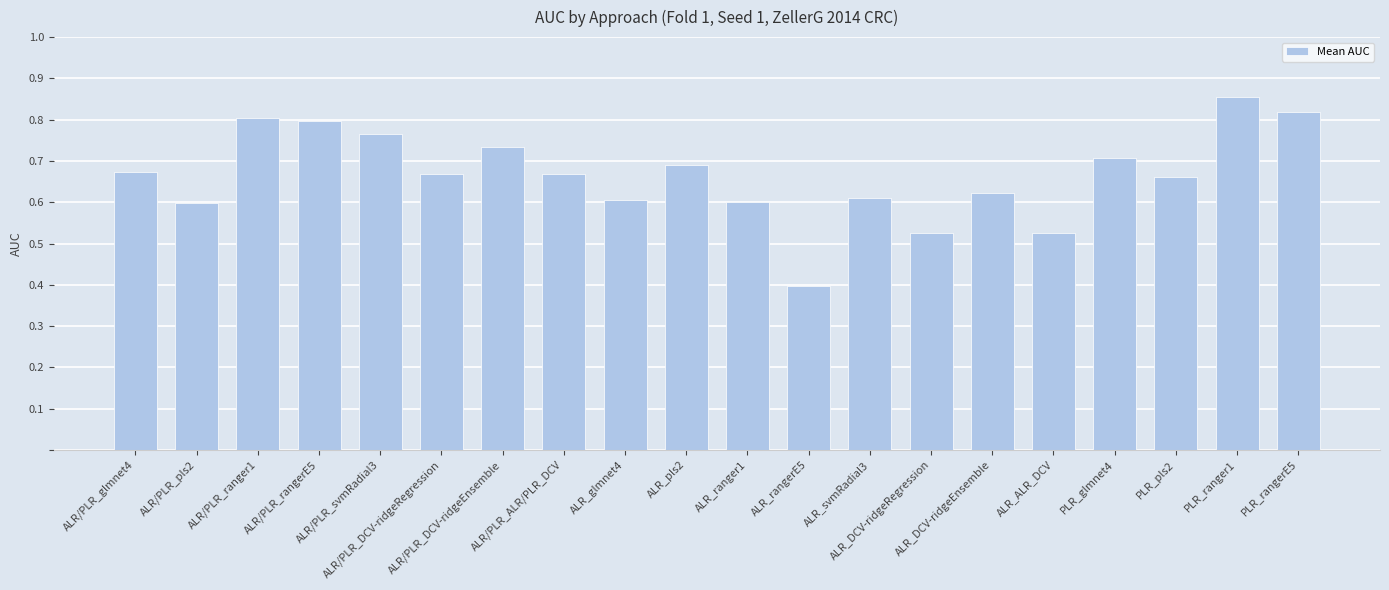

How many bars are there in total?

20